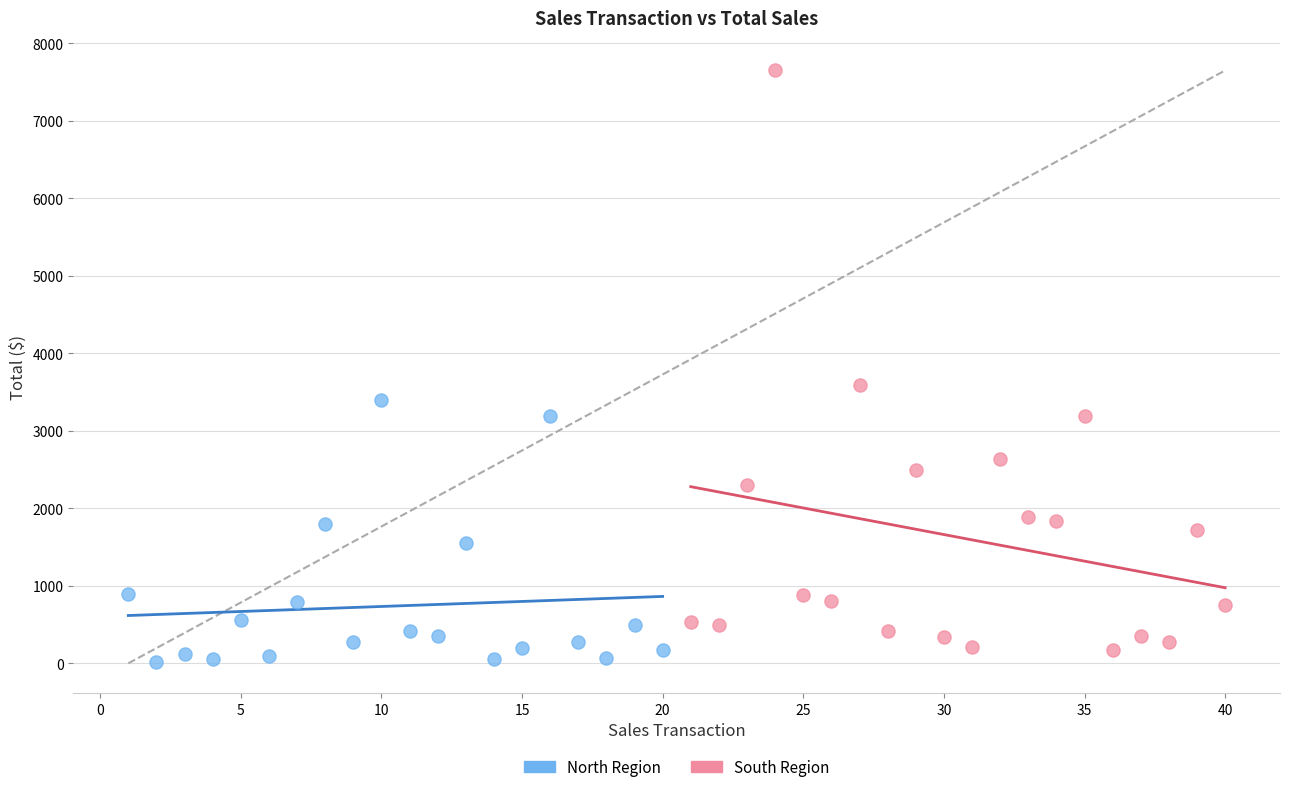

Which series contains the lowest Y value?

North Region